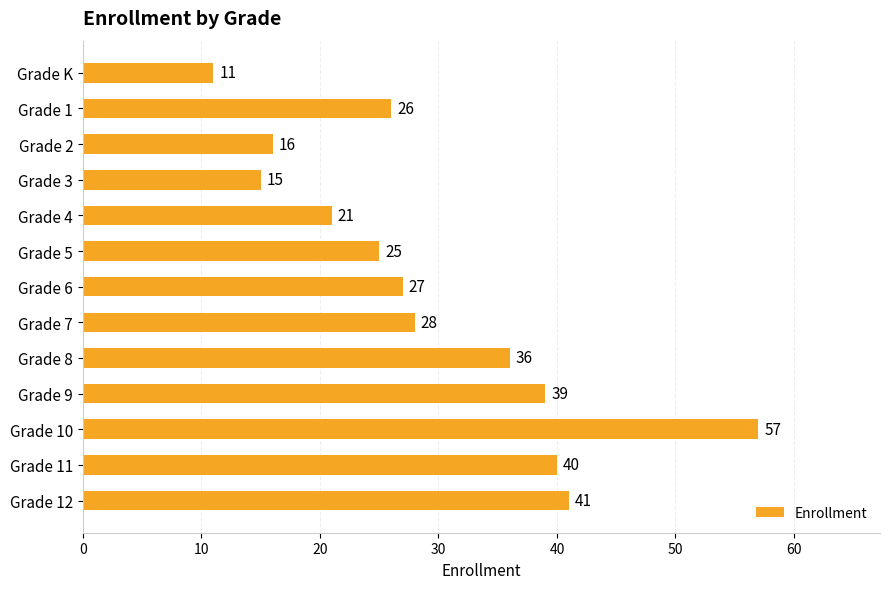

Rank the categories by value from highest to lowest.

Grade 10, Grade 12, Grade 11, Grade 9, Grade 8, Grade 7, Grade 6, Grade 1, Grade 5, Grade 4, Grade 2, Grade 3, Grade K